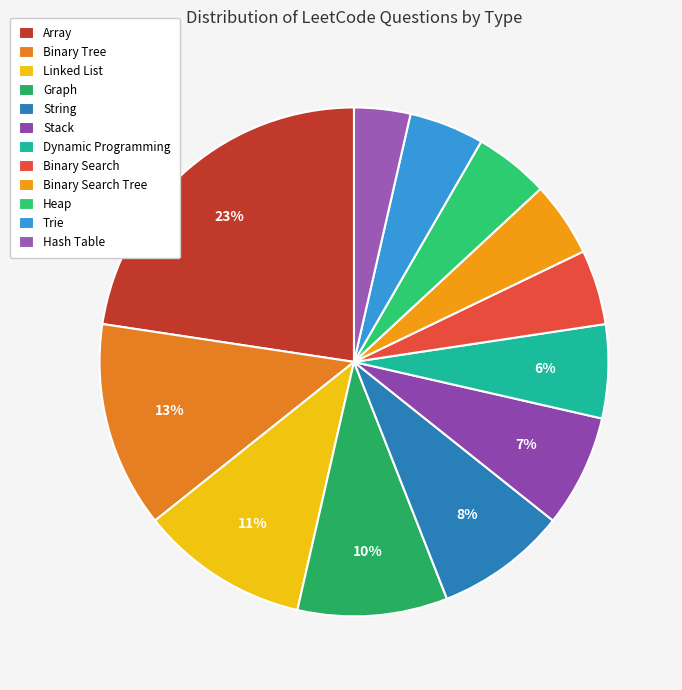

To the nearest percent, what percentage of the pie is String?

8%